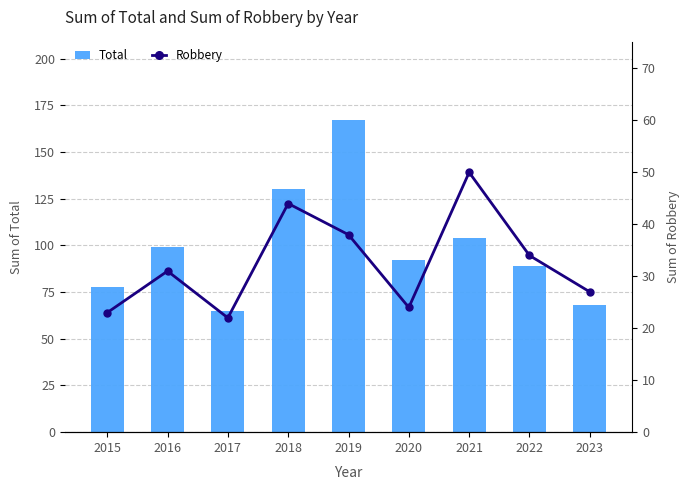

Is the value of Robbery at 2015 greater than the value of Total at 2017?

No